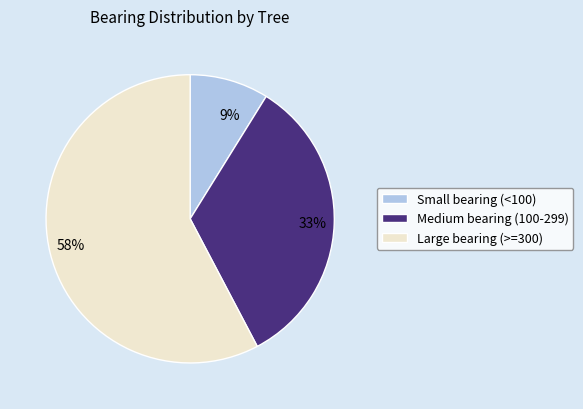

Is the sum of 58% and 33% greater than half?

Yes